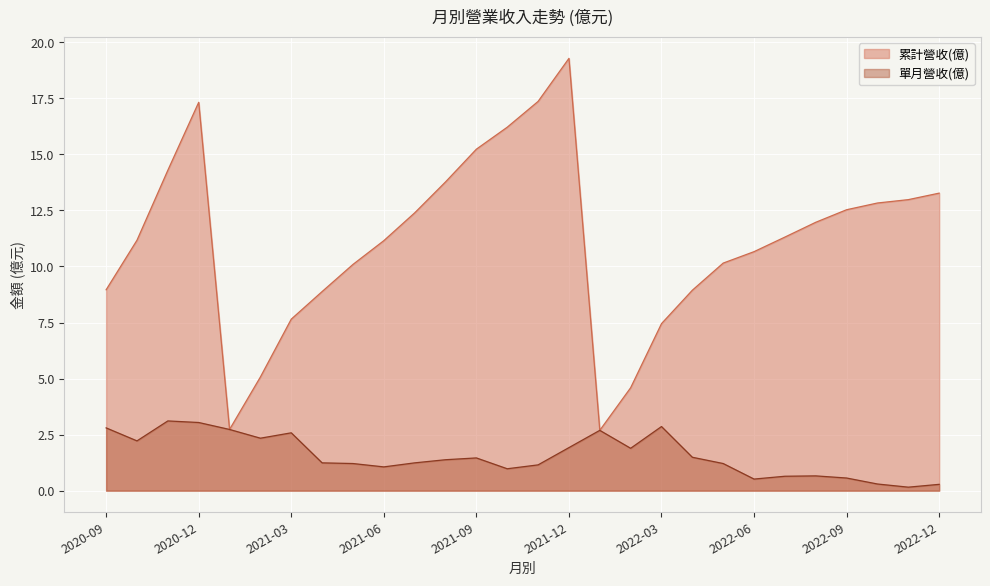

True or false: 單月營收(億) and 累計營收(億) intersect in this chart.

False